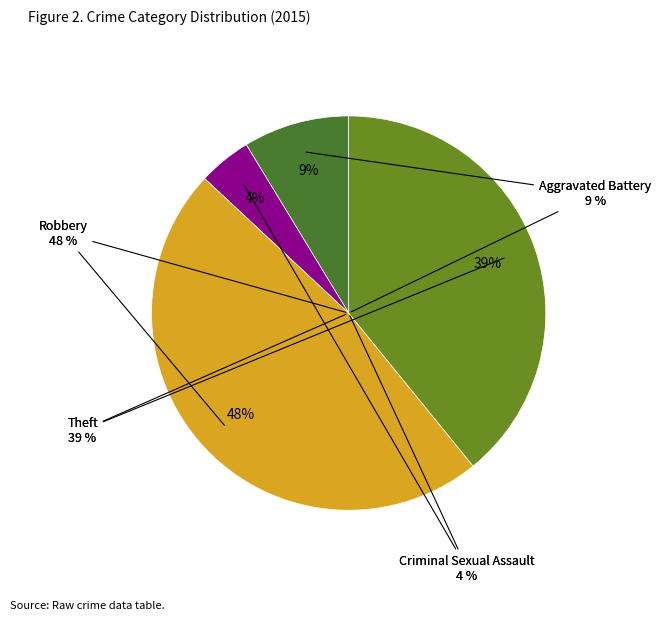

What percentage is NOT represented by Aggravated Battery?

91.3%